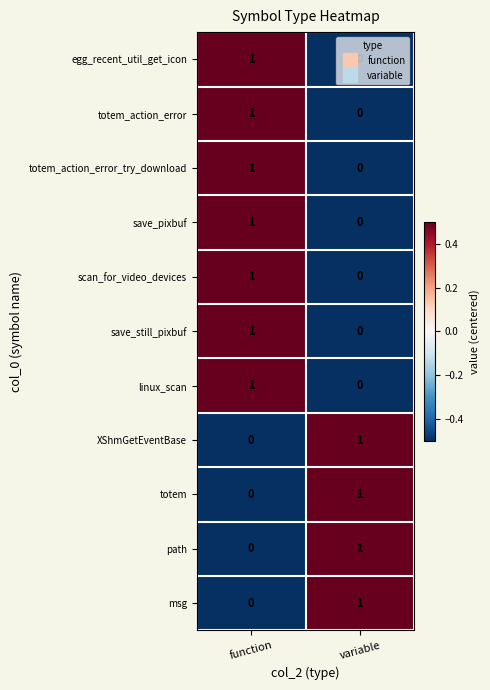

How many distinct data groups are displayed?

11